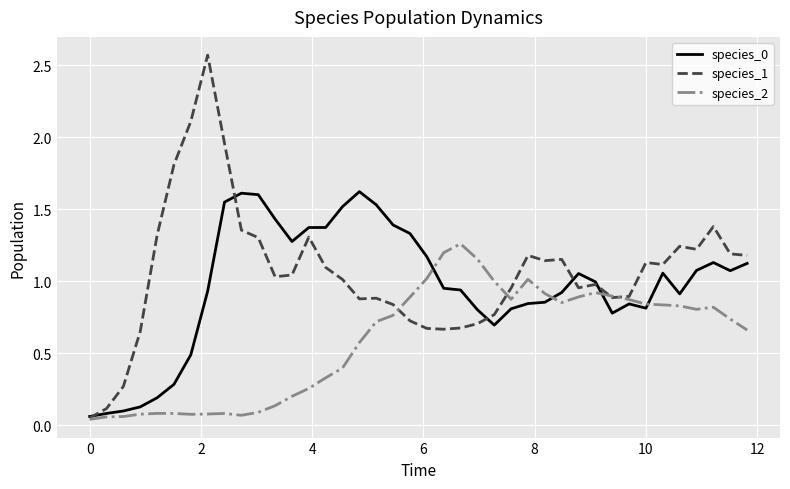

What is the maximum value for species_0?

1.6